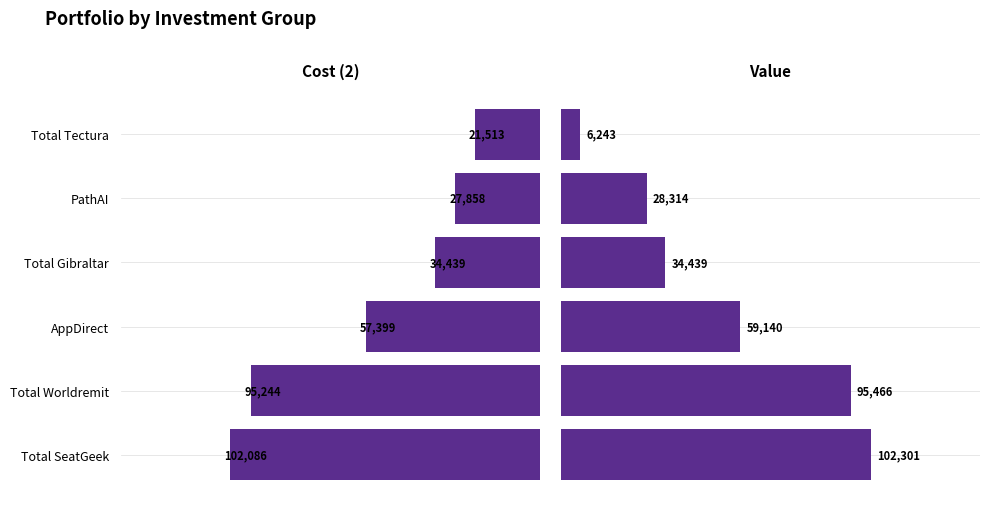

What is the total value across all series at PathAI?

56172